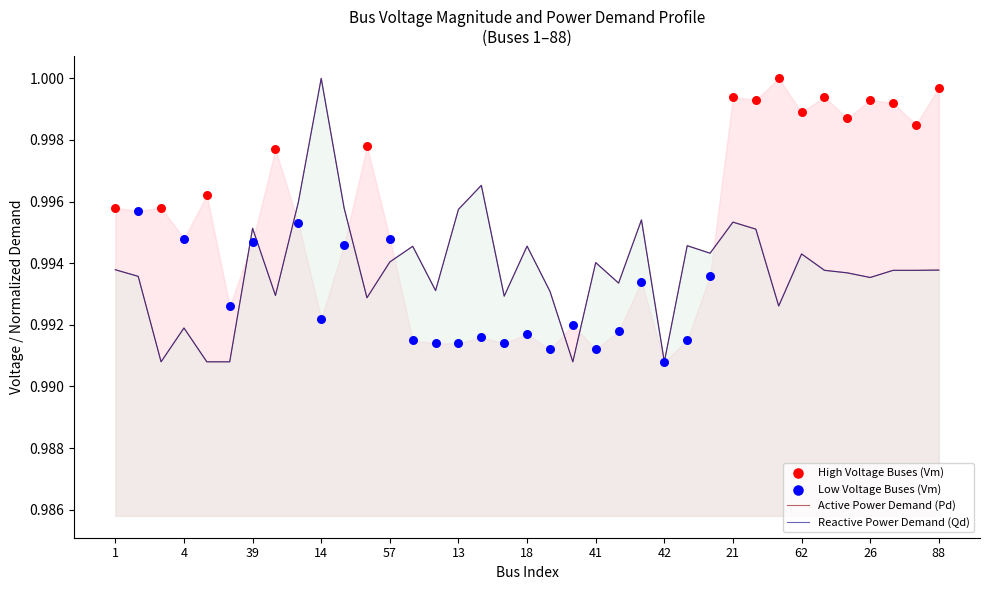

At which category is the sum across all series the highest?

14